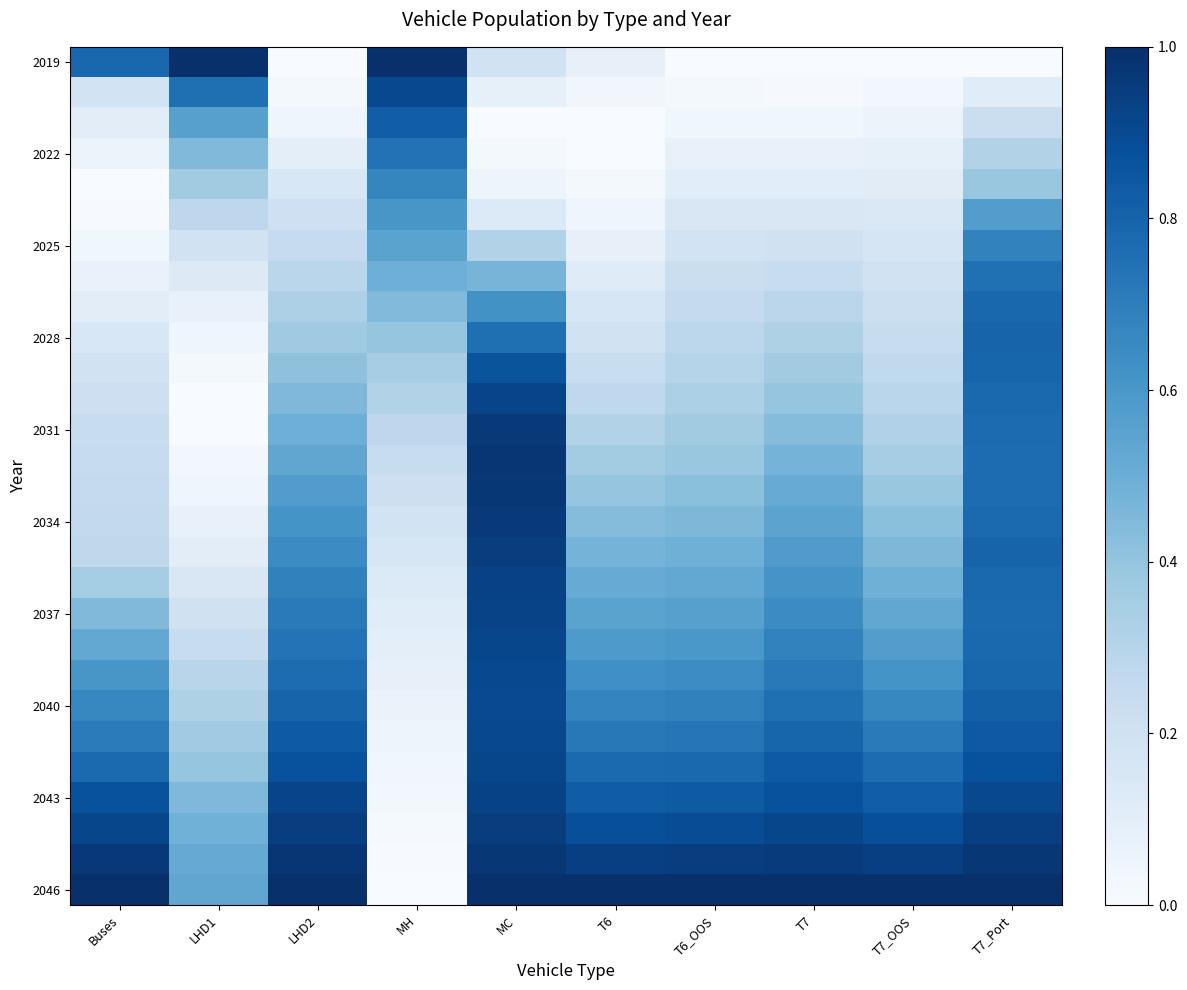

At which category is the sum across all series the highest?

T7_Port